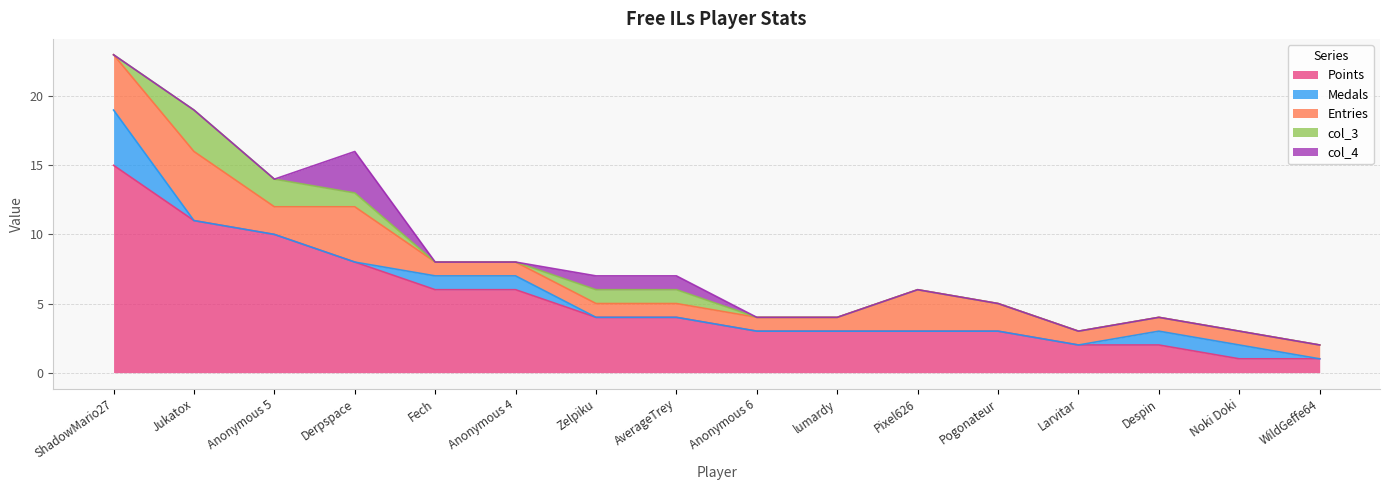

At which label is col_3 closest to 1?

Derpspace